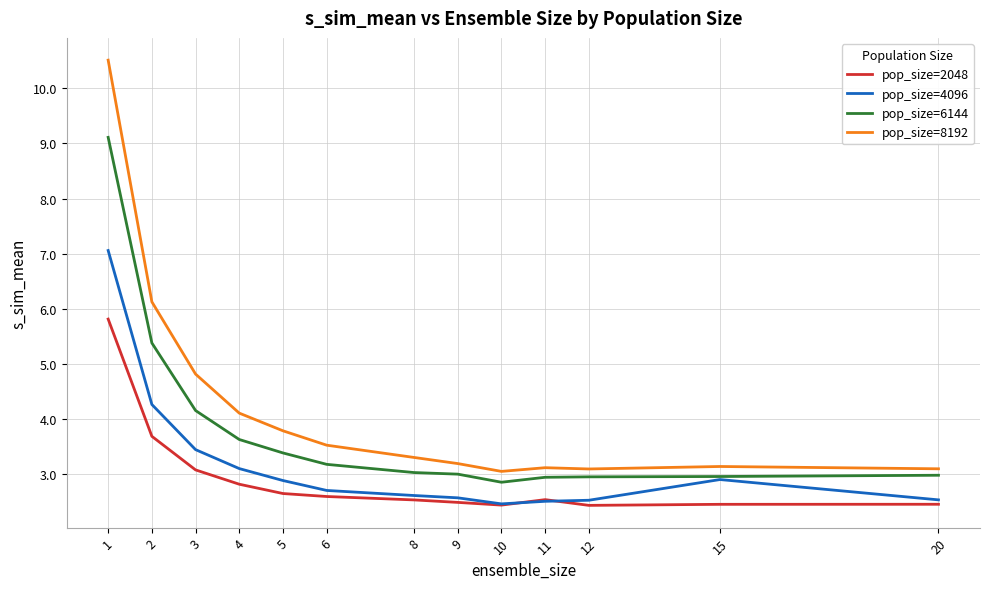

List the series in order of their overall mean, highest first.

pop_size=8192, pop_size=6144, pop_size=4096, pop_size=2048